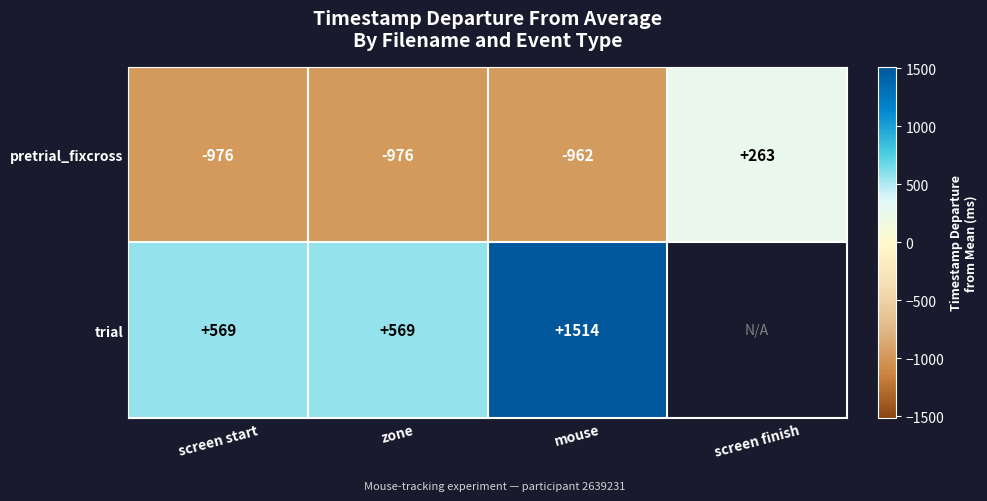

The value of trial at zone is 315.6. True or false?

False